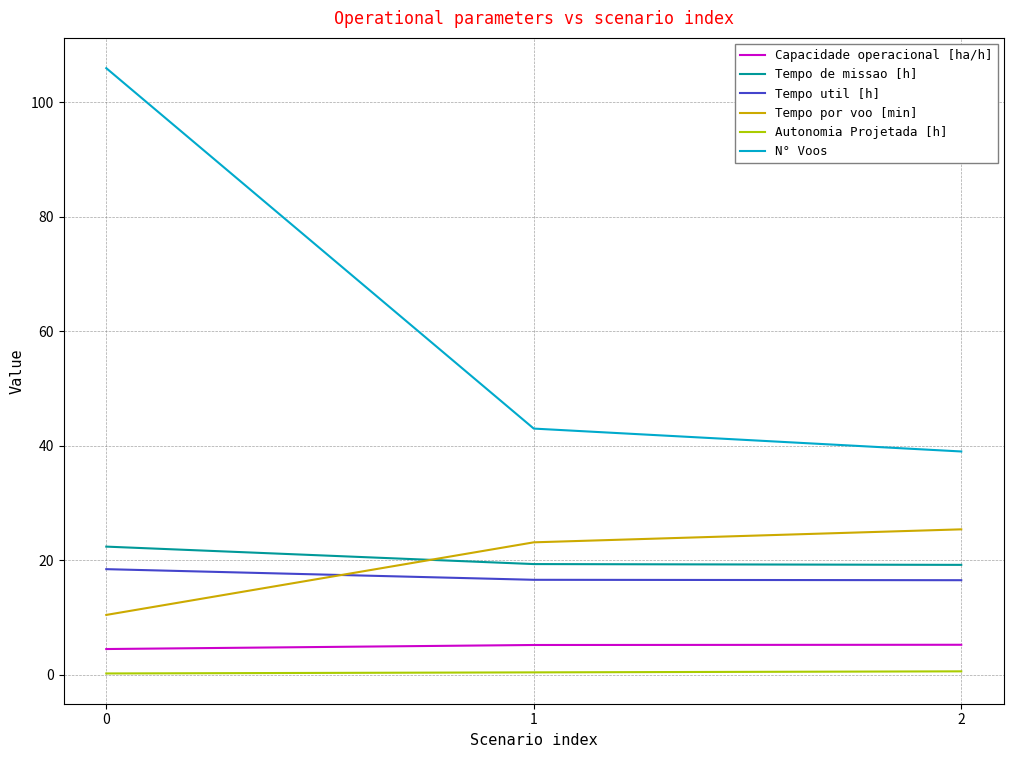

Rank the series at 0 from highest to lowest value.

N° Voos, Tempo de missao [h], Tempo util [h], Tempo por voo [min], Capacidade operacional [ha/h], Autonomia Projetada [h]